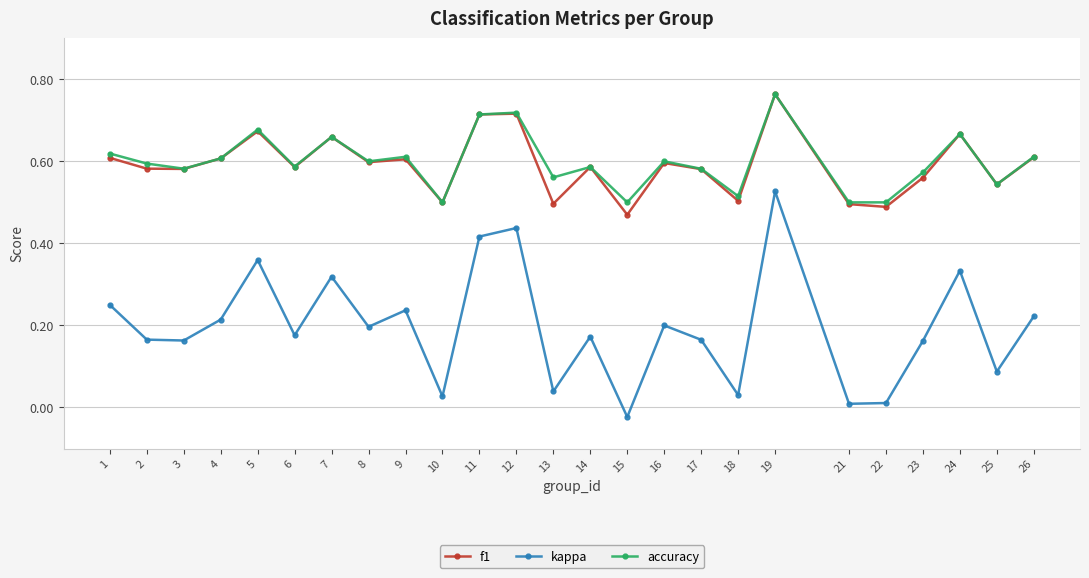

At which category is the sum across all series the highest?

19